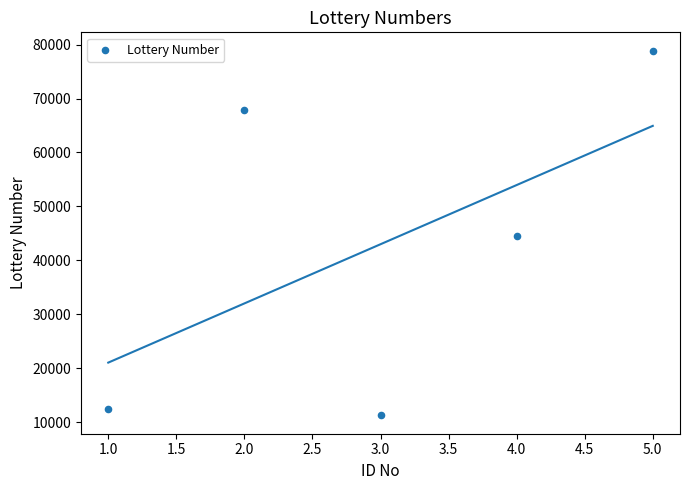

What is the range of X values (max minus min)?

4